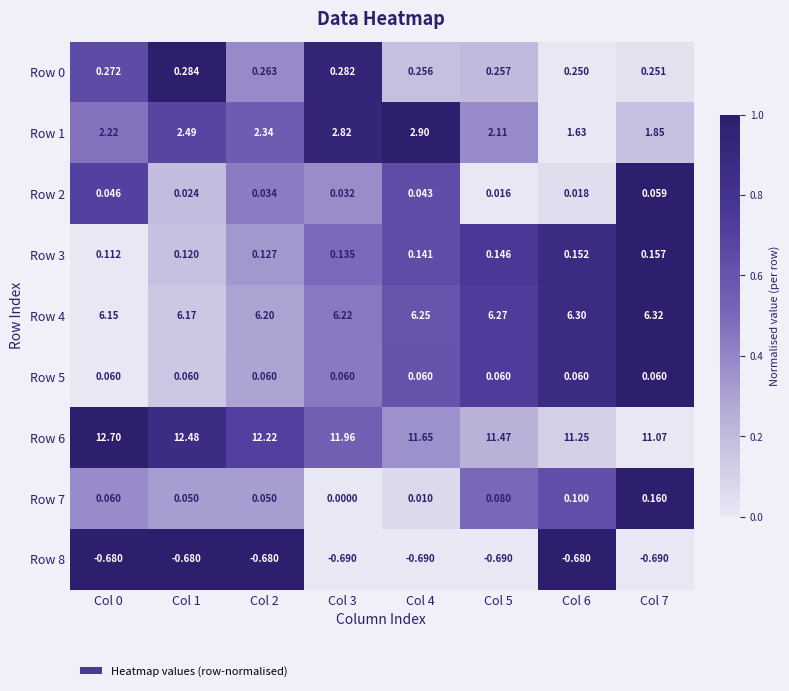

Is the value of Row 6 at Col 3 greater than the value of Row 7 at Col 4?

Yes